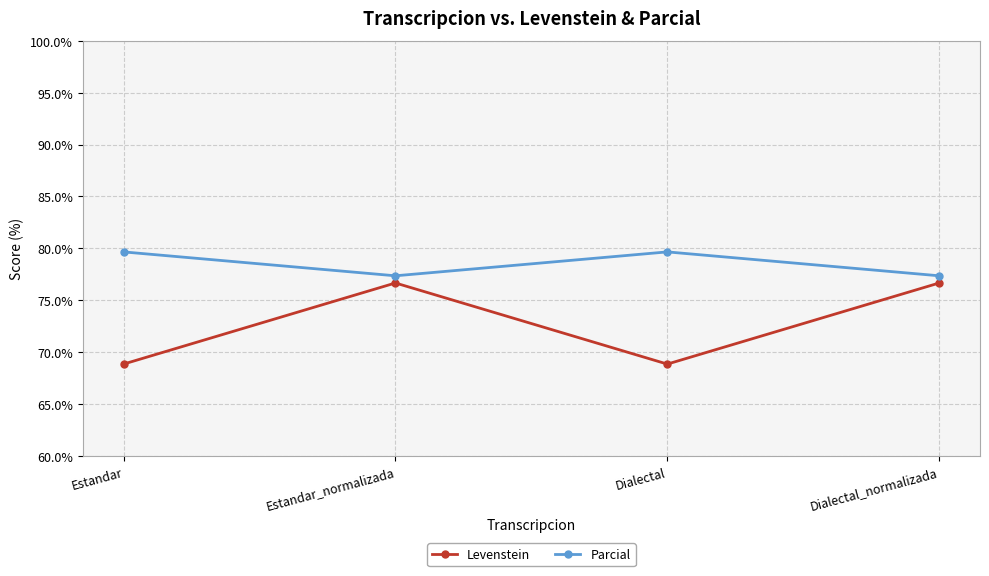

What is the difference between the highest and lowest values at Estandar_normalizada?

0.7